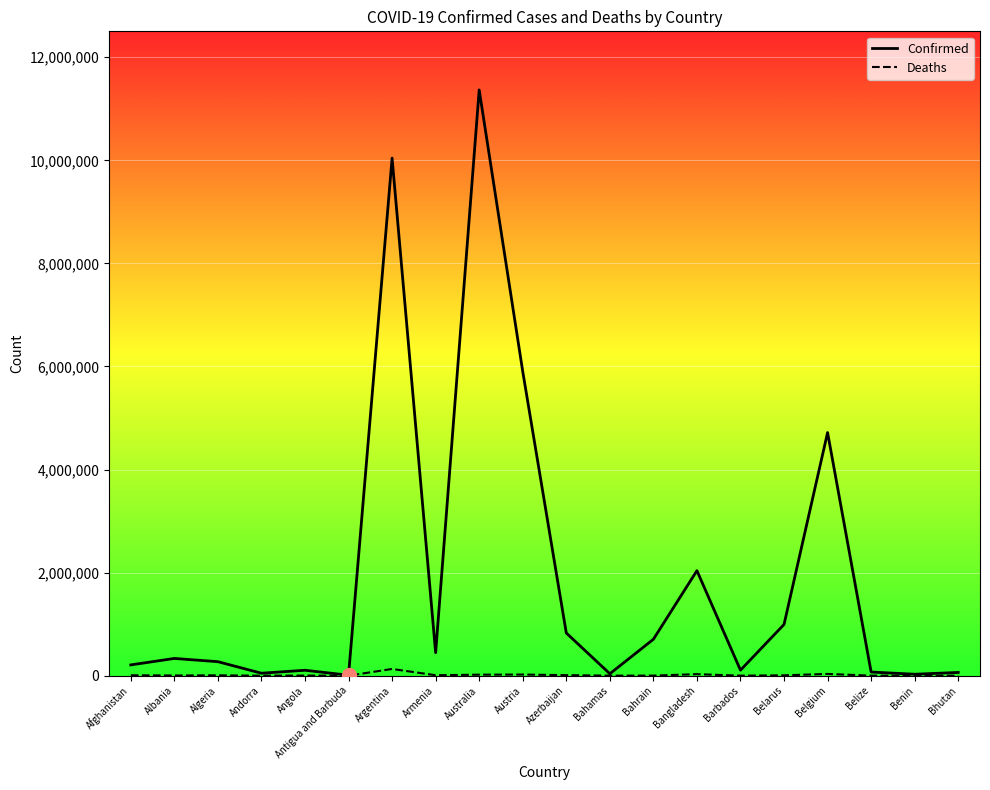

Is it true that Confirmed equals 828512 at Azerbaijan?

True